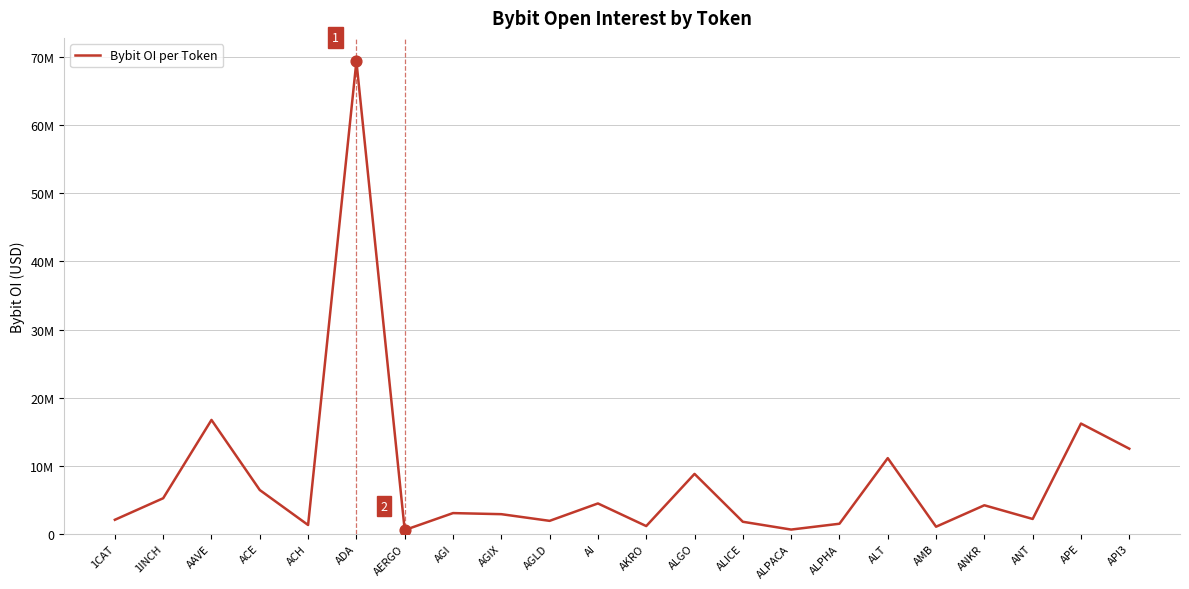

Which has a higher value, AAVE or ADA?

ADA